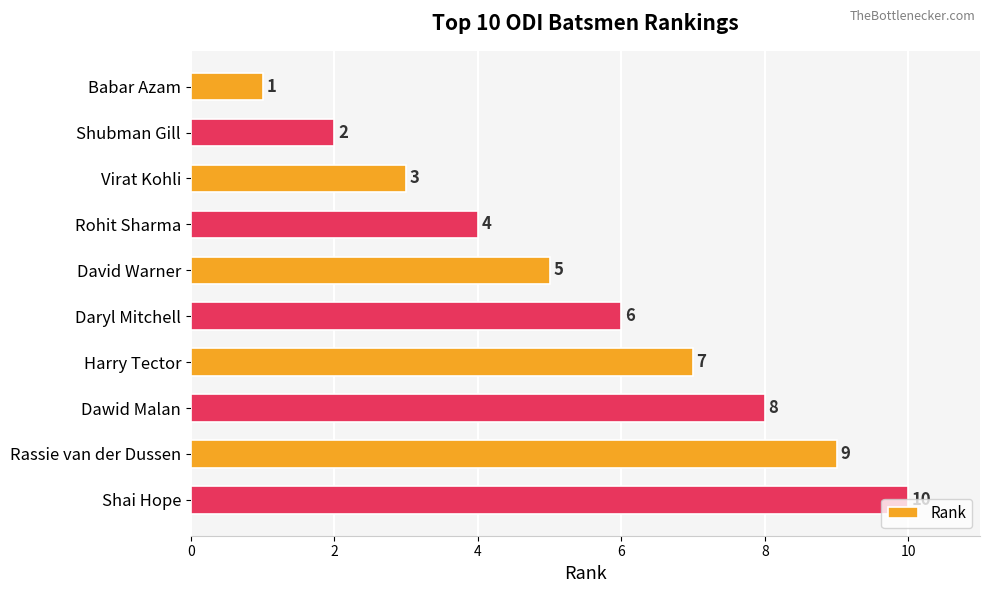

What position from the top is David Warner?

5